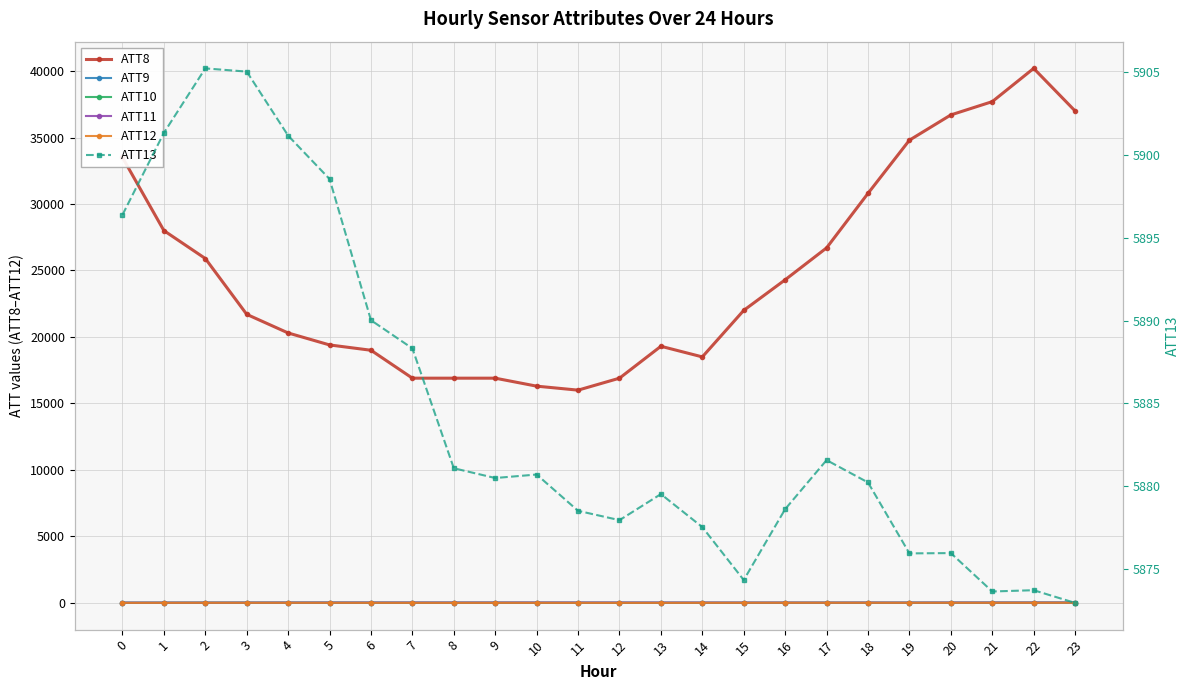

What is the average value of the ATT12 series?

4.1